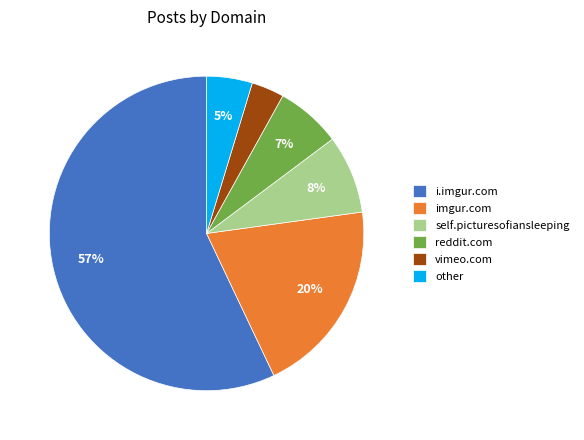

Is the sum of reddit.com and i.imgur.com greater than half?

Yes